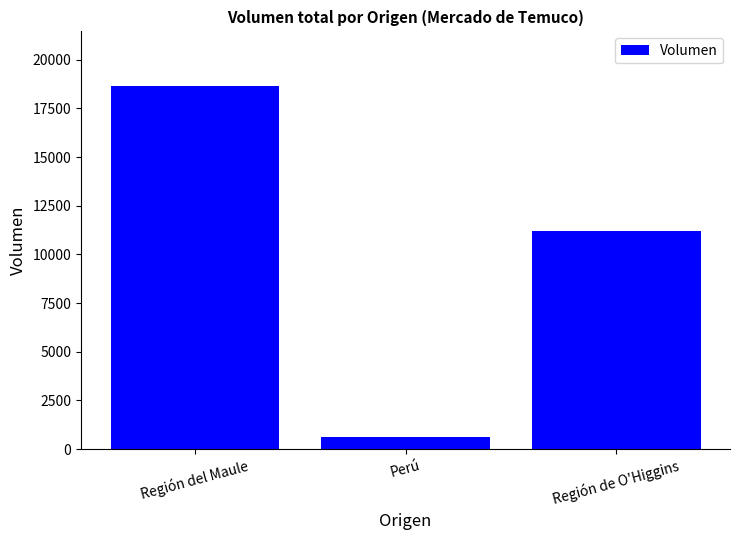

At which label is the value closest to 9647?

Región de O'Higgins